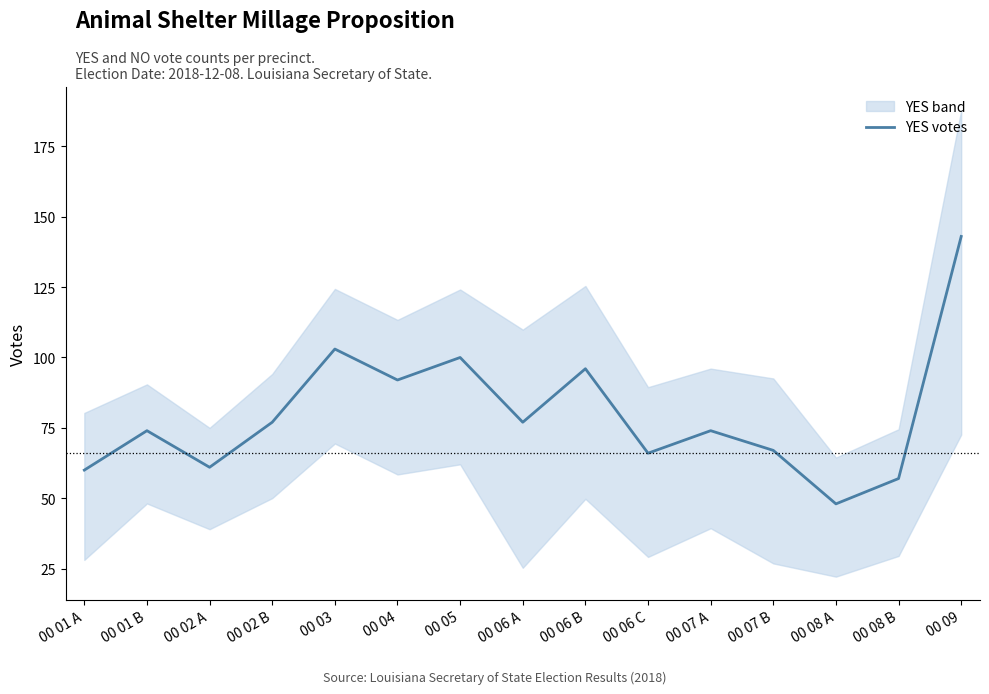

Which has a higher value, 00 07 A or 00 05?

00 05